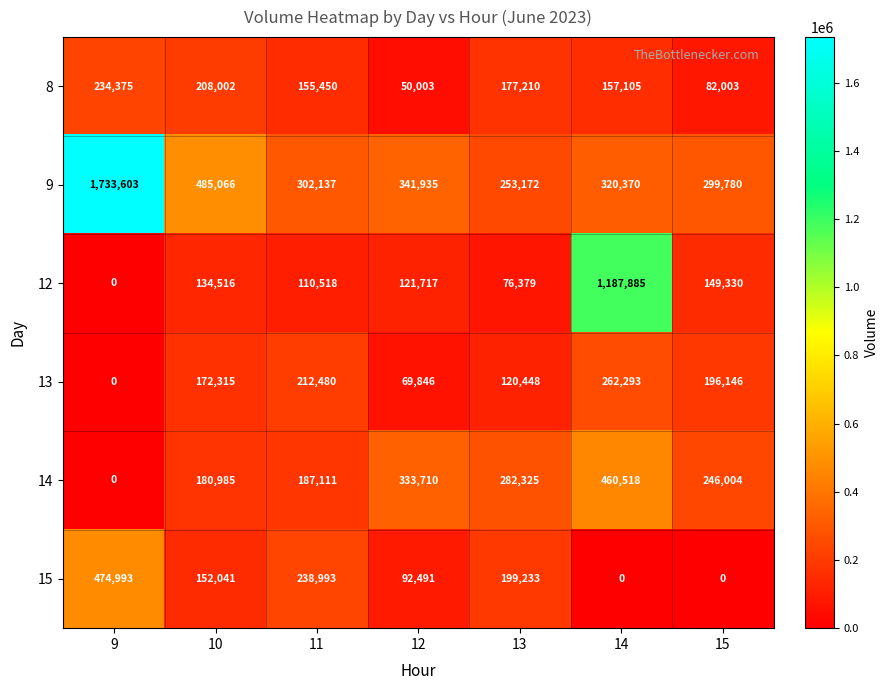

Which series has the largest range (max minus min)?

9